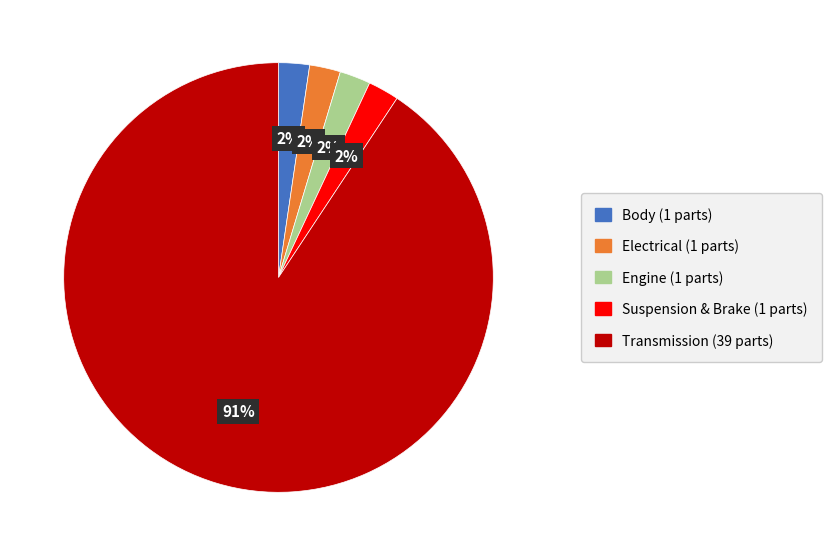

How many segments does this pie chart have?

5